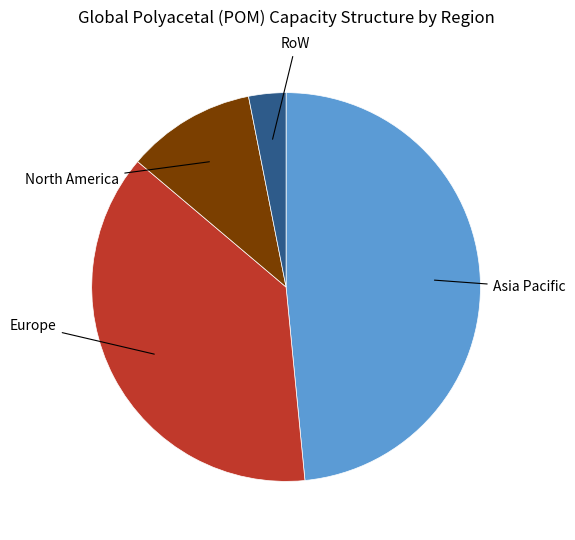

Is there any slice that represents more than half of the pie?

No